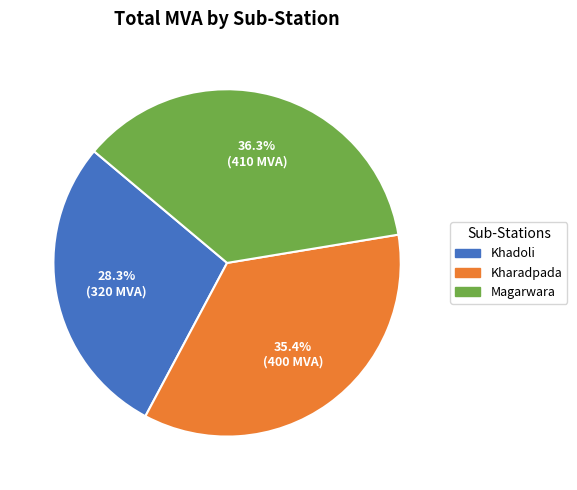

True or false: Khadoli accounts for 2% of the total.

False